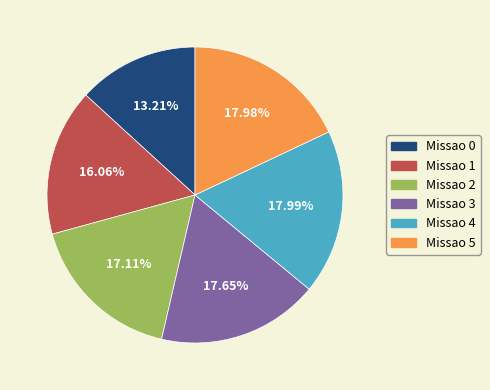

Does Missao 0 represent more than half of the total?

No